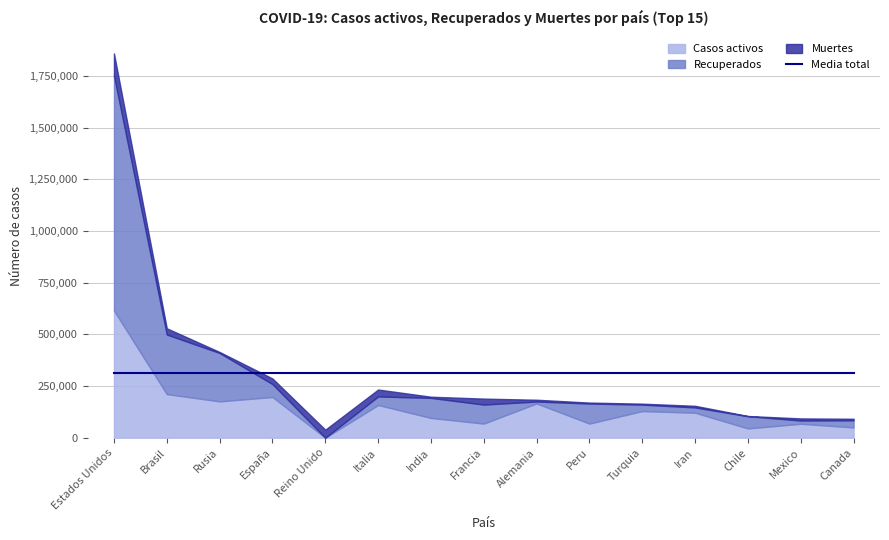

Between Francia and Iran, which is larger?

Iran